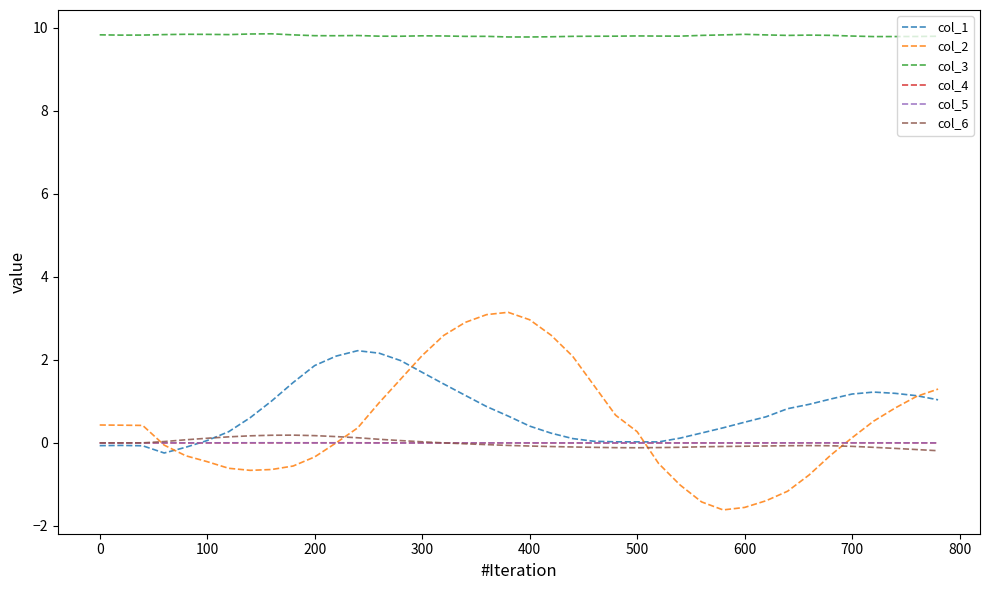

Which series has the largest range (max minus min)?

col_2